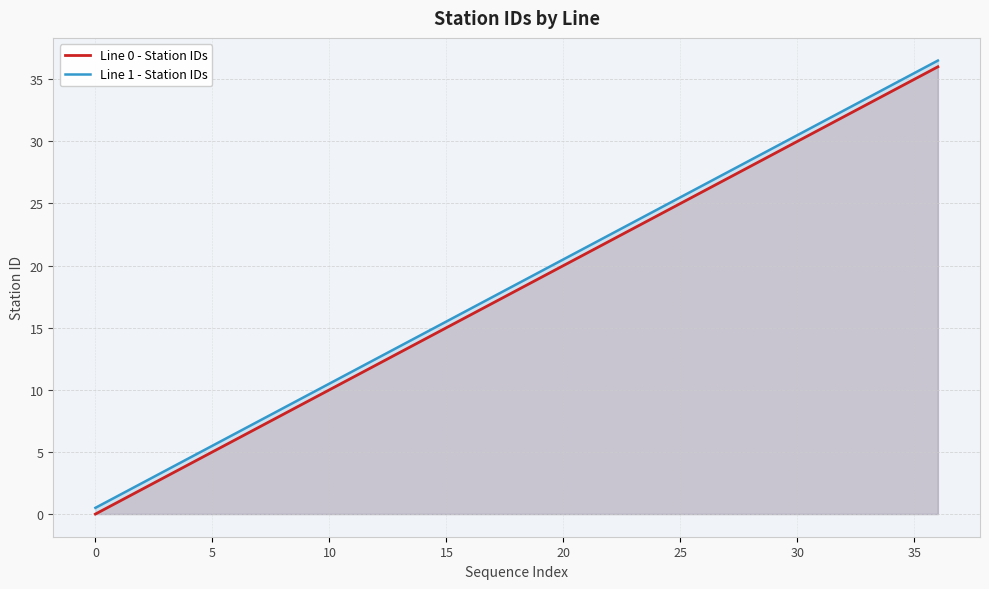

What is the difference between the maximum and minimum values in the Line 1 - Station IDs series?

36.0